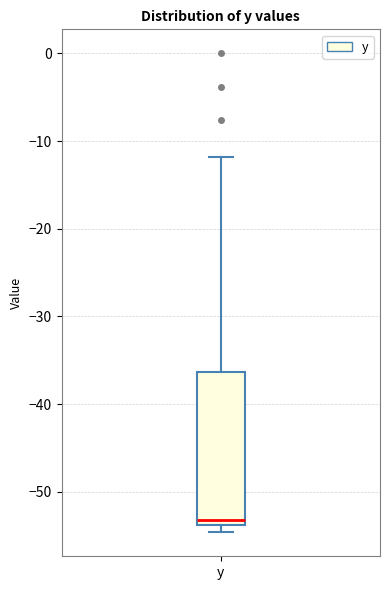

Where does the upper whisker of the box for y end on the y-axis? The values are not printed on the chart, so give them approximately, as read against the axis.

-12